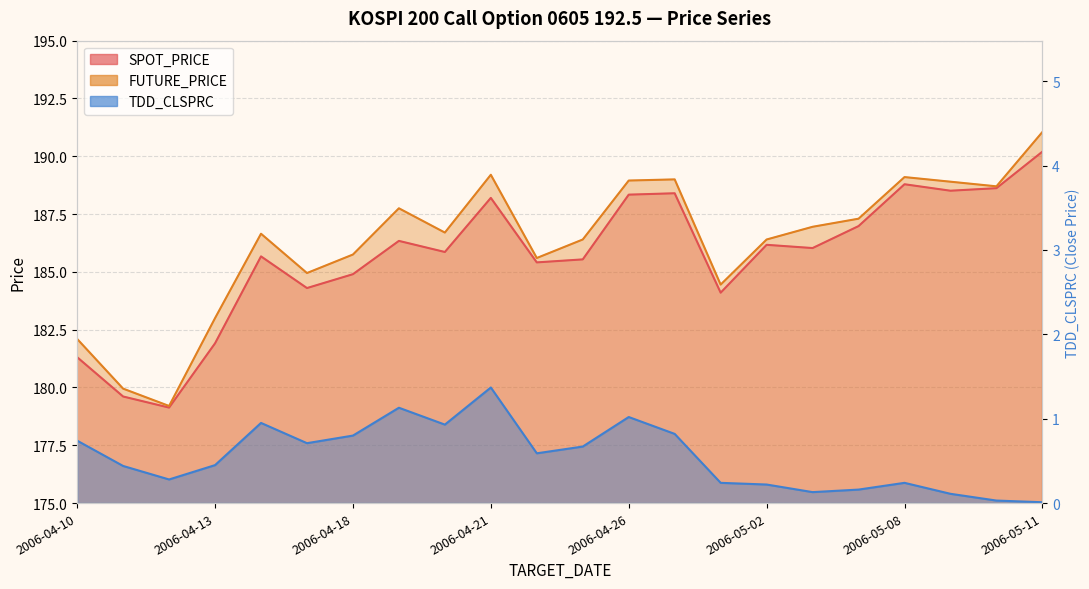

What is the label of the 11th point from the right?

2006-04-25